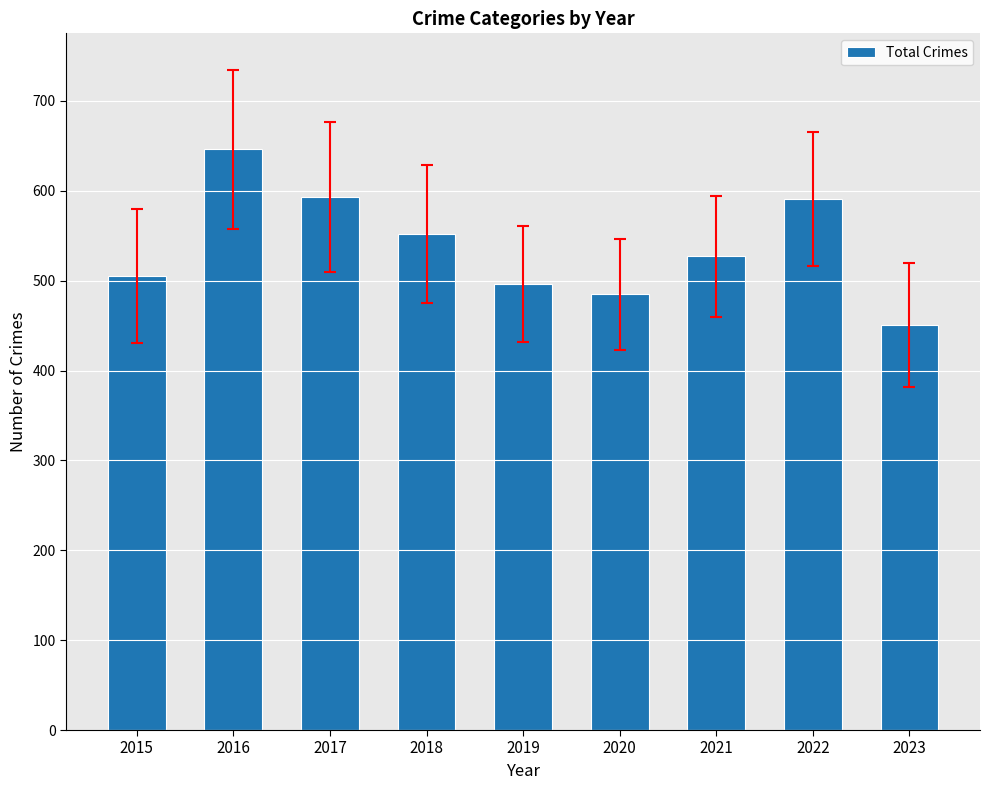

What is the value of the 5th bar from the left?

496